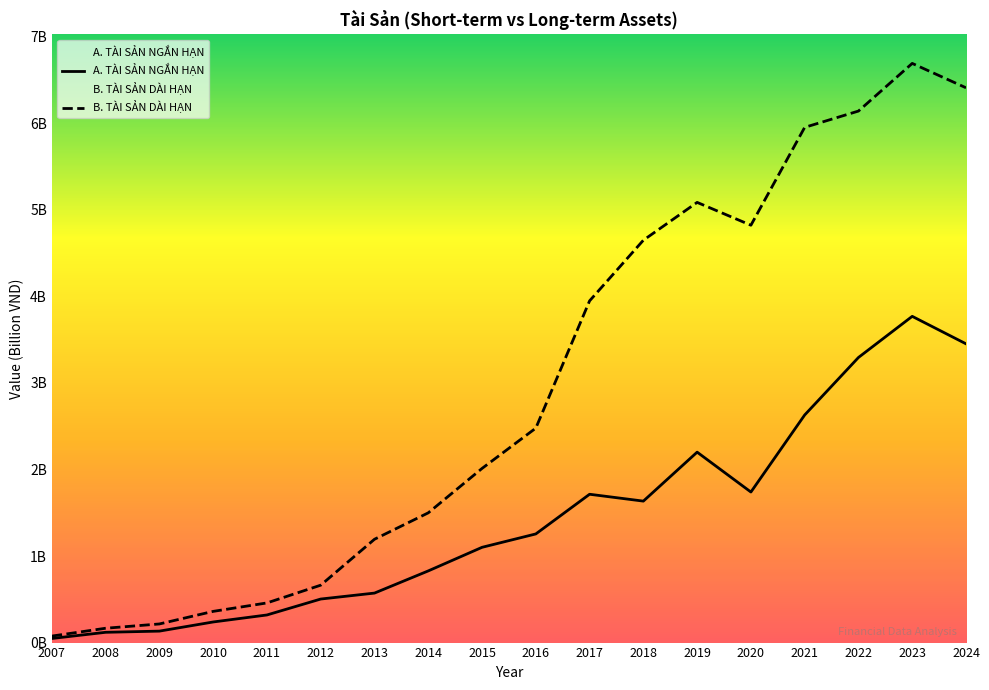

What is the greatest value displayed?

6.7